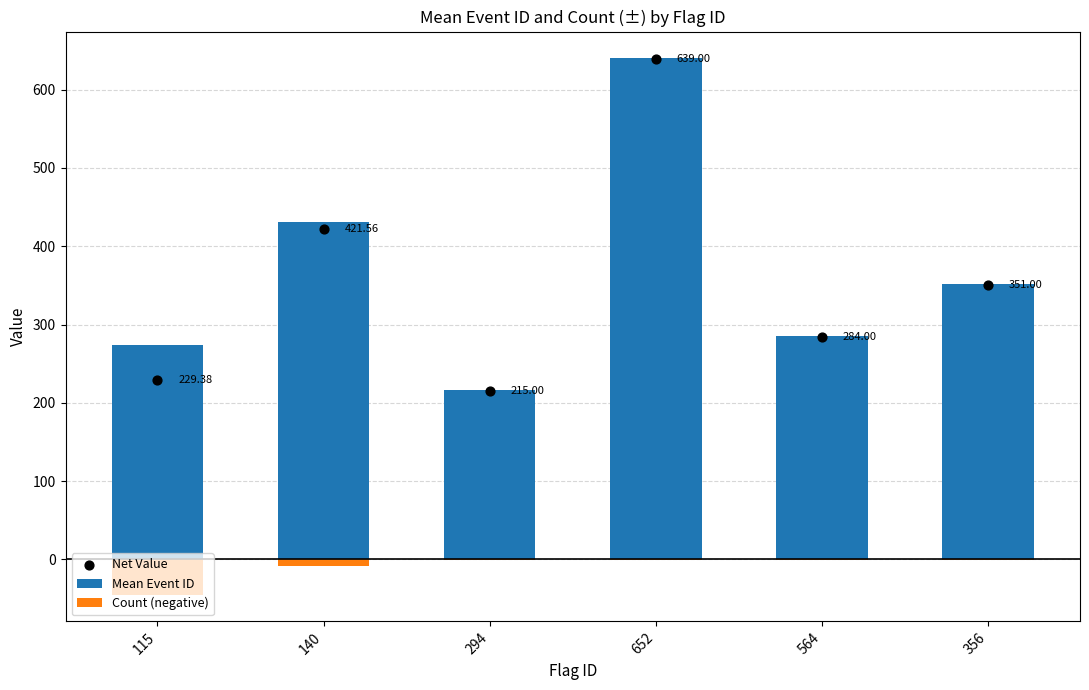

Which series contains the lowest Y value?

Count (negative)